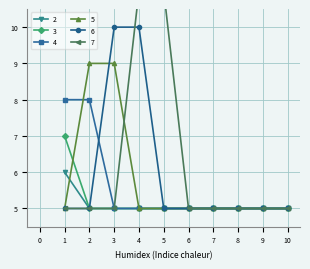

What are all the series names shown in the legend?

2, 3, 4, 5, 6, 7